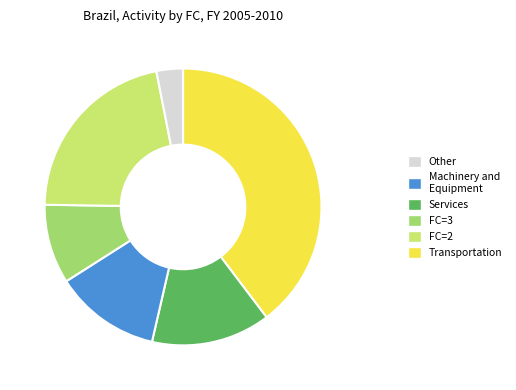

Which category has the biggest portion of the pie?

Other